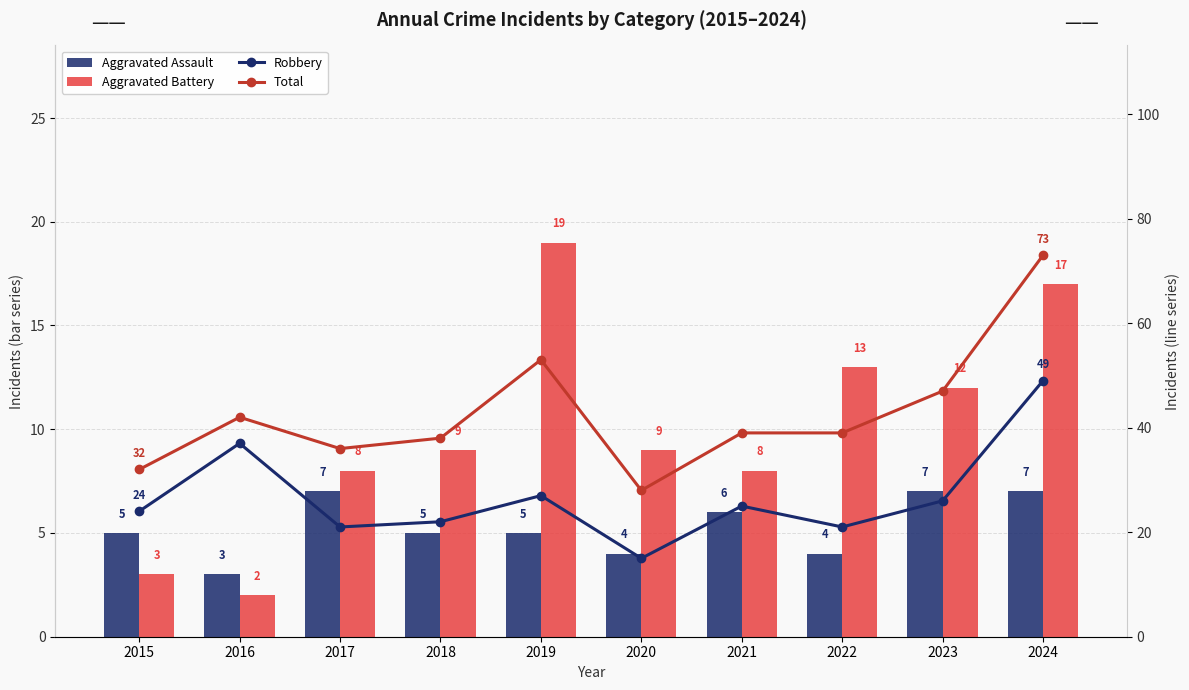

Where does the Aggravated Battery series first go above 9?

2019